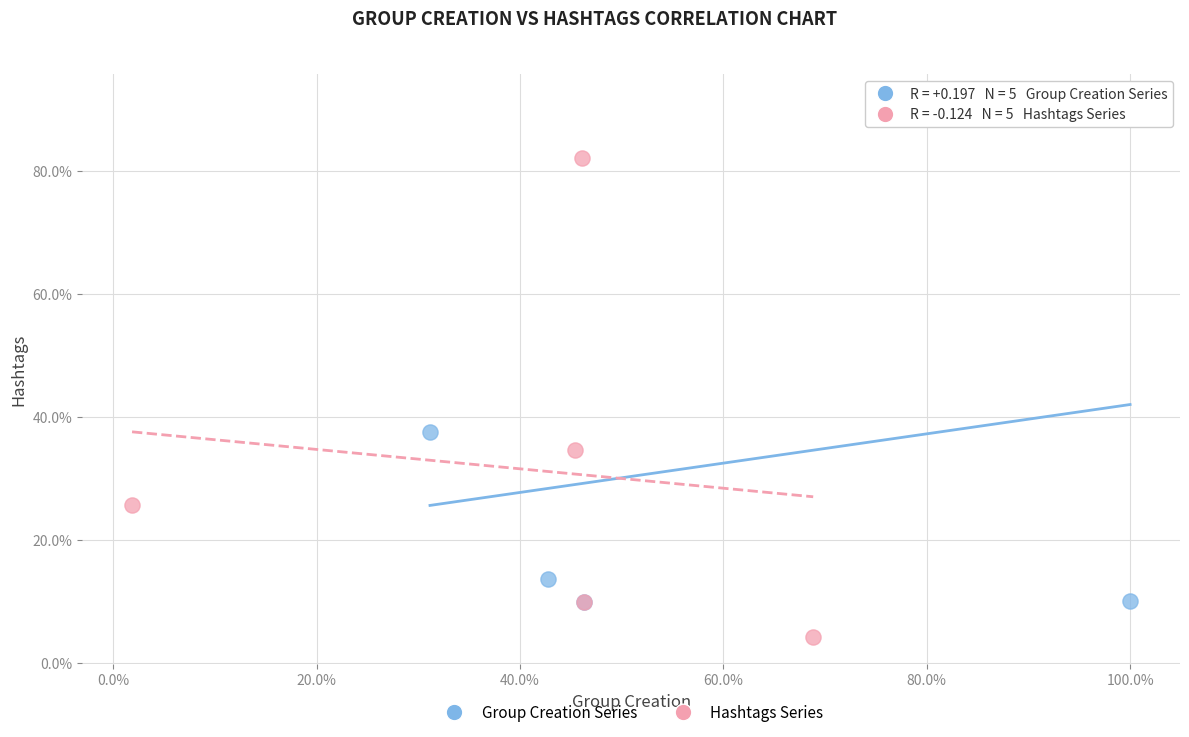

Which series reaches the minimum Y coordinate?

Hashtags Series